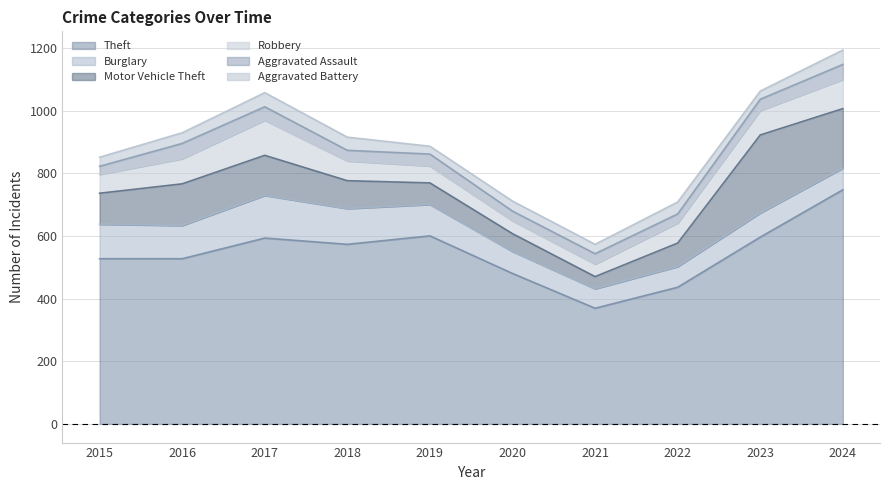

What is the value of the Aggravated Assault point at the 8th from the left?

29